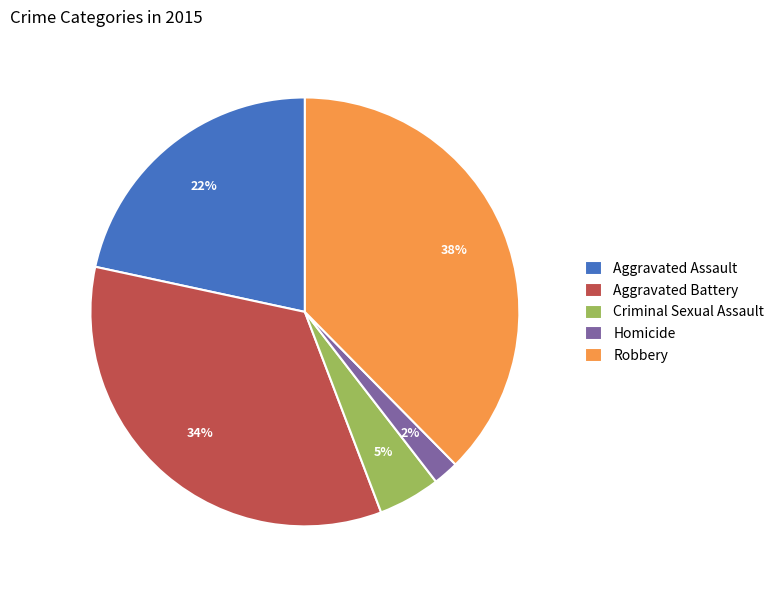

Which slice is the largest?

Robbery